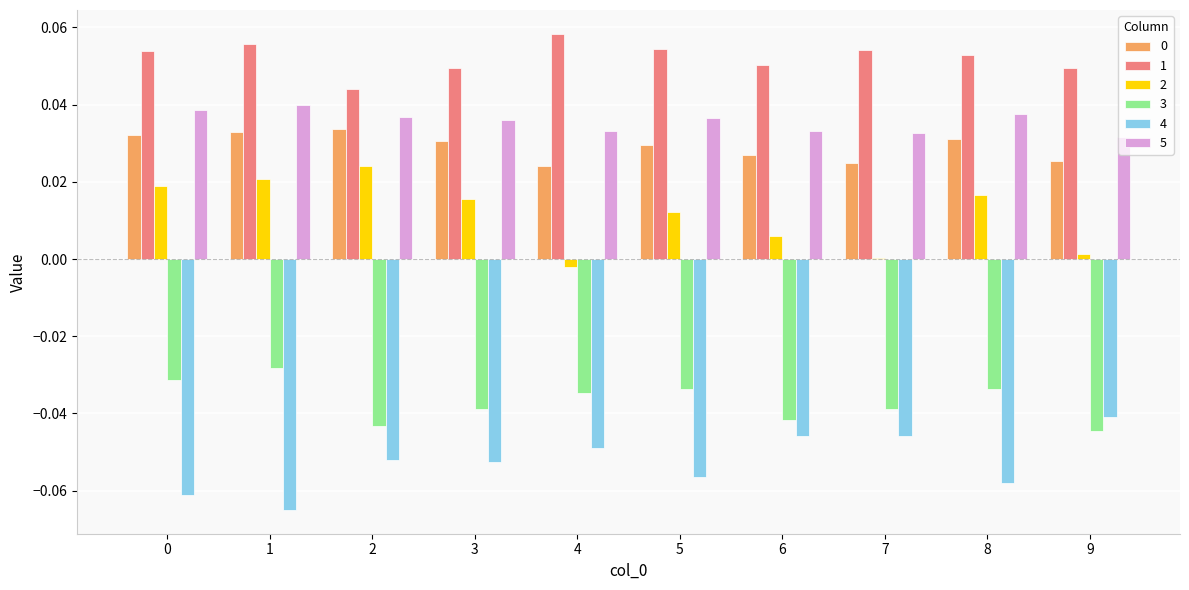

The 2 series shows -0.0 at 4. True or false?

True